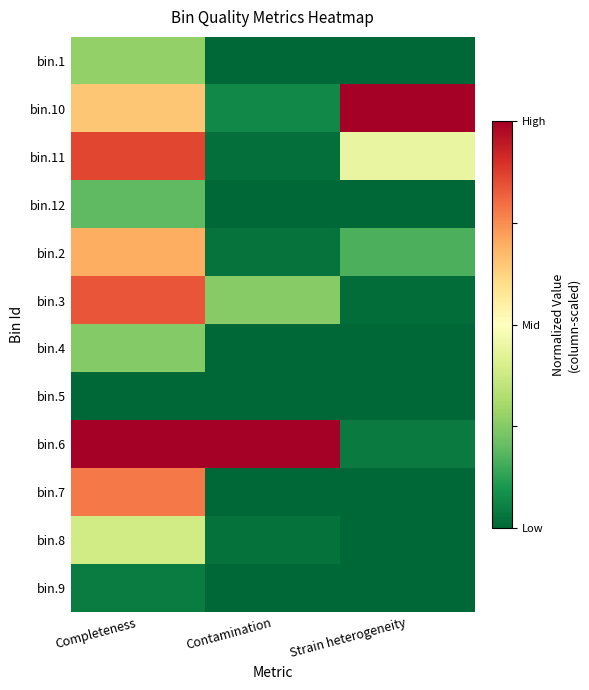

How many data points does each series have?

3